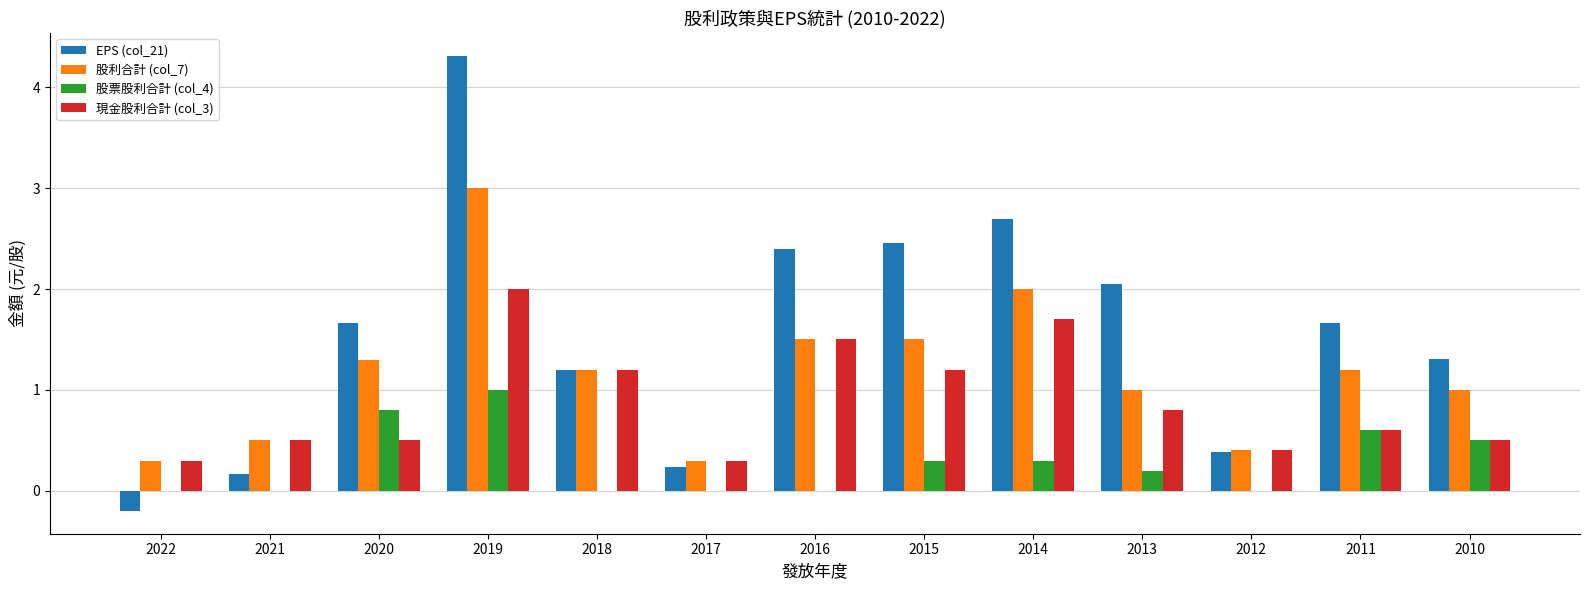

What value does the EPS (col_21) series have at 2015?

2.5